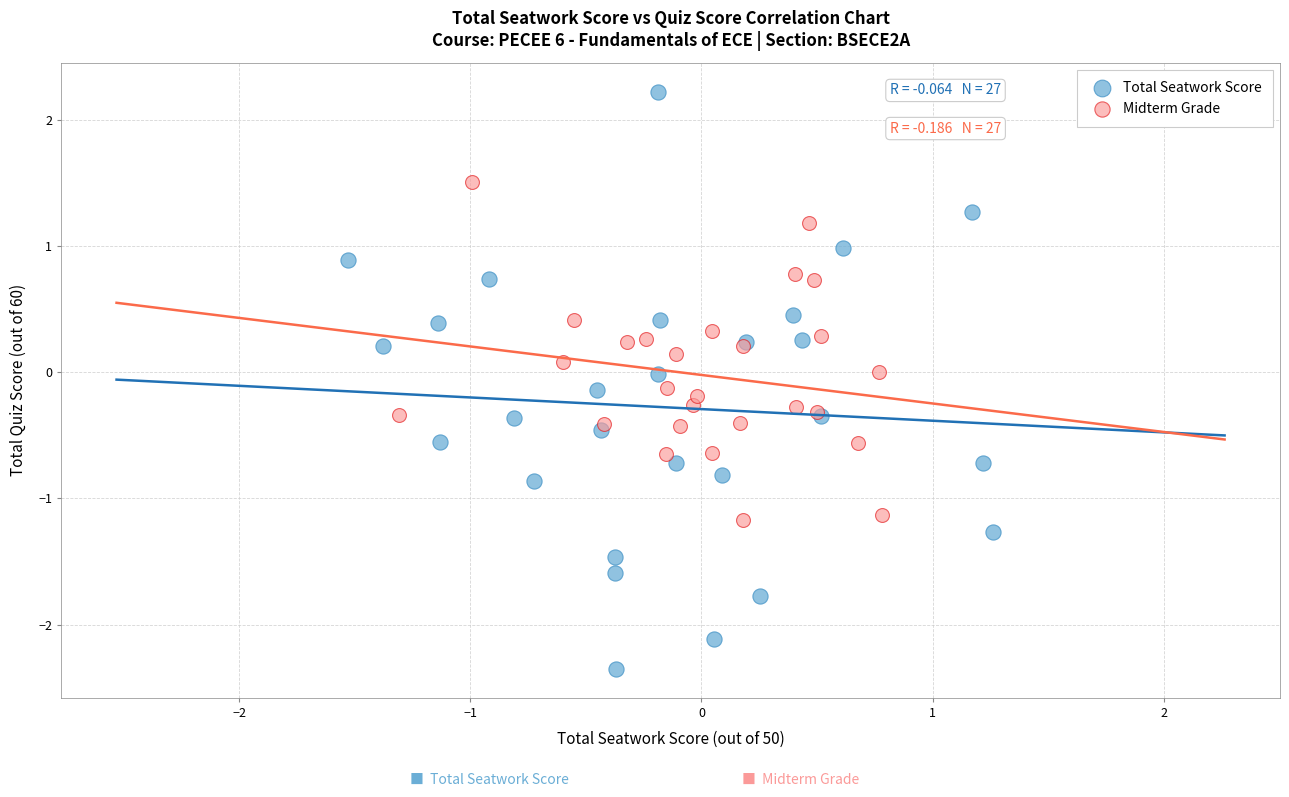

Which series has the largest Y range (max minus min)?

Total Seatwork Score